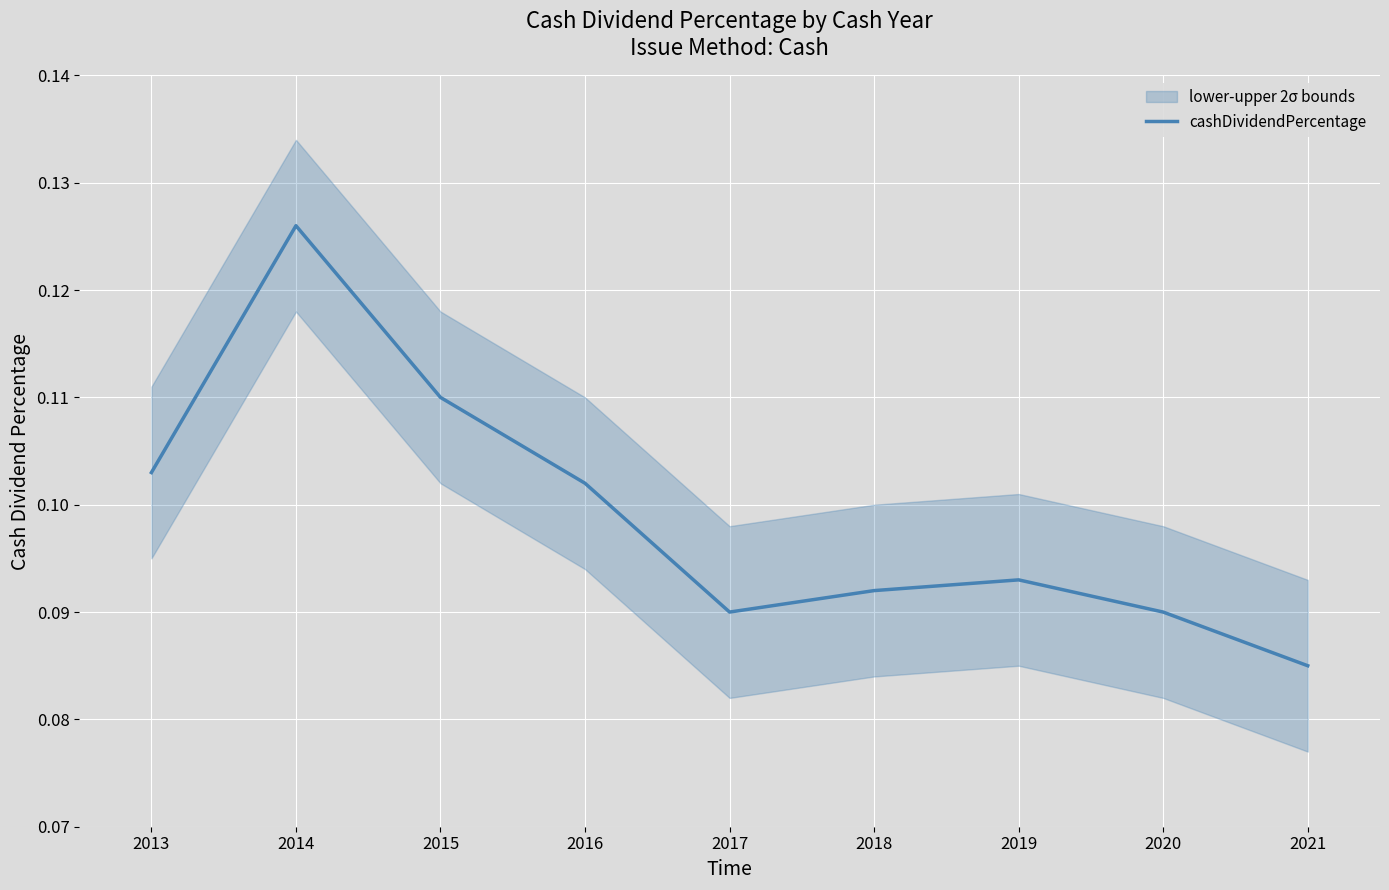

Which category has the lowest value across all series?

2021